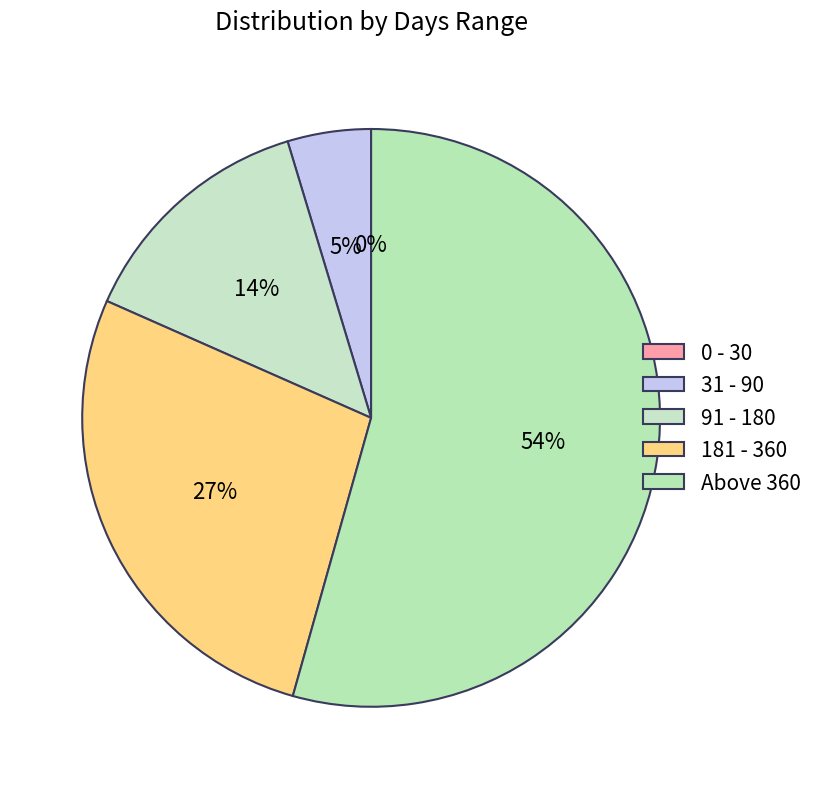

How many segments does this pie chart have?

5